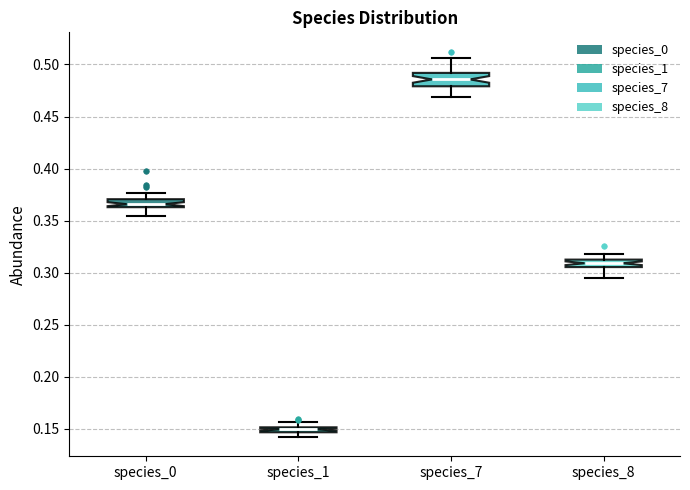

Which box's median line is the highest?

species_7